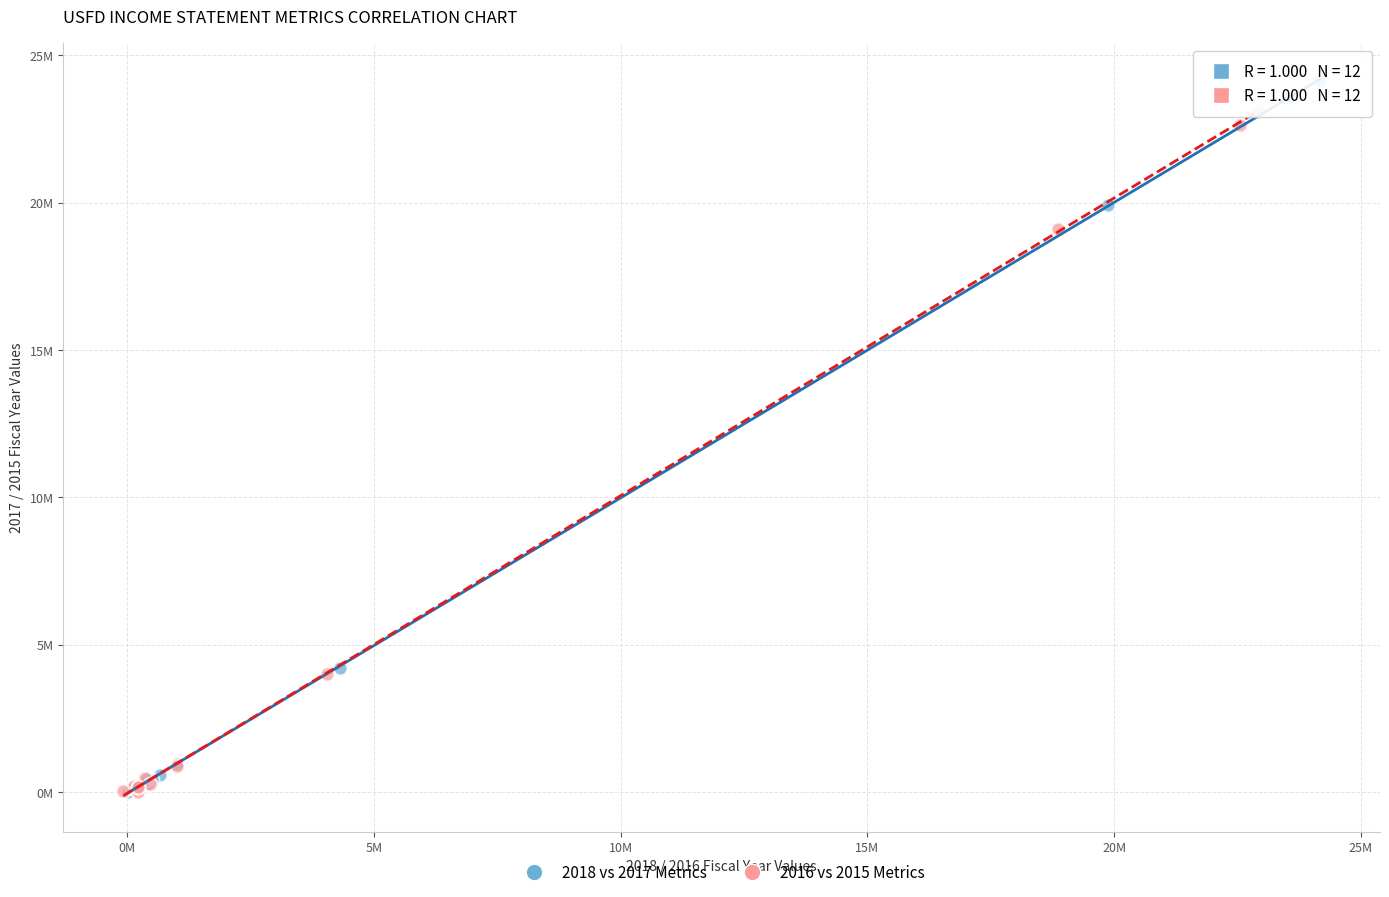

Which series has the widest spread of Y values?

2018 vs 2017 Metrics